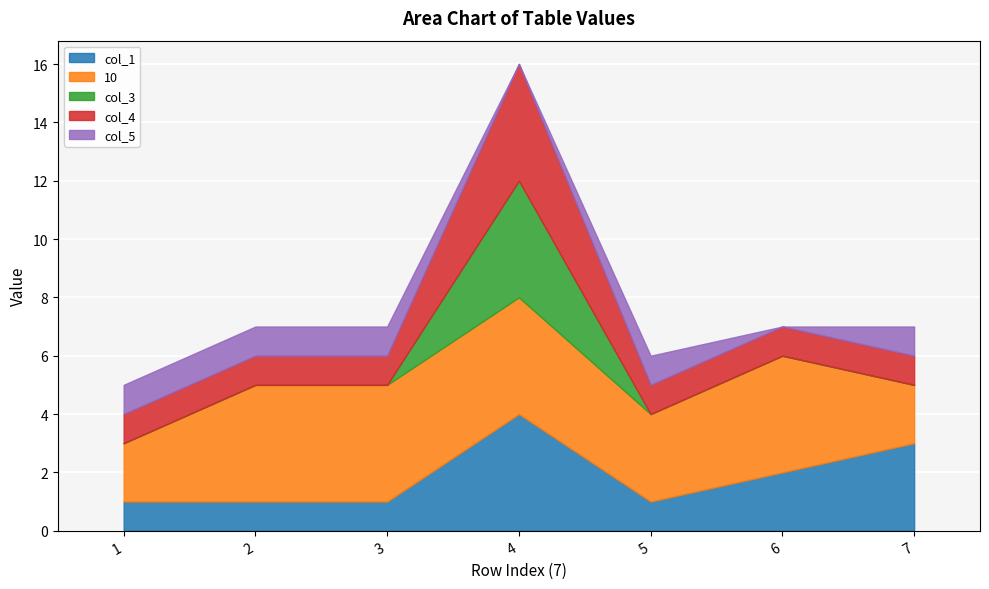

What is the difference between the maximum and minimum values in the col_1 series?

3